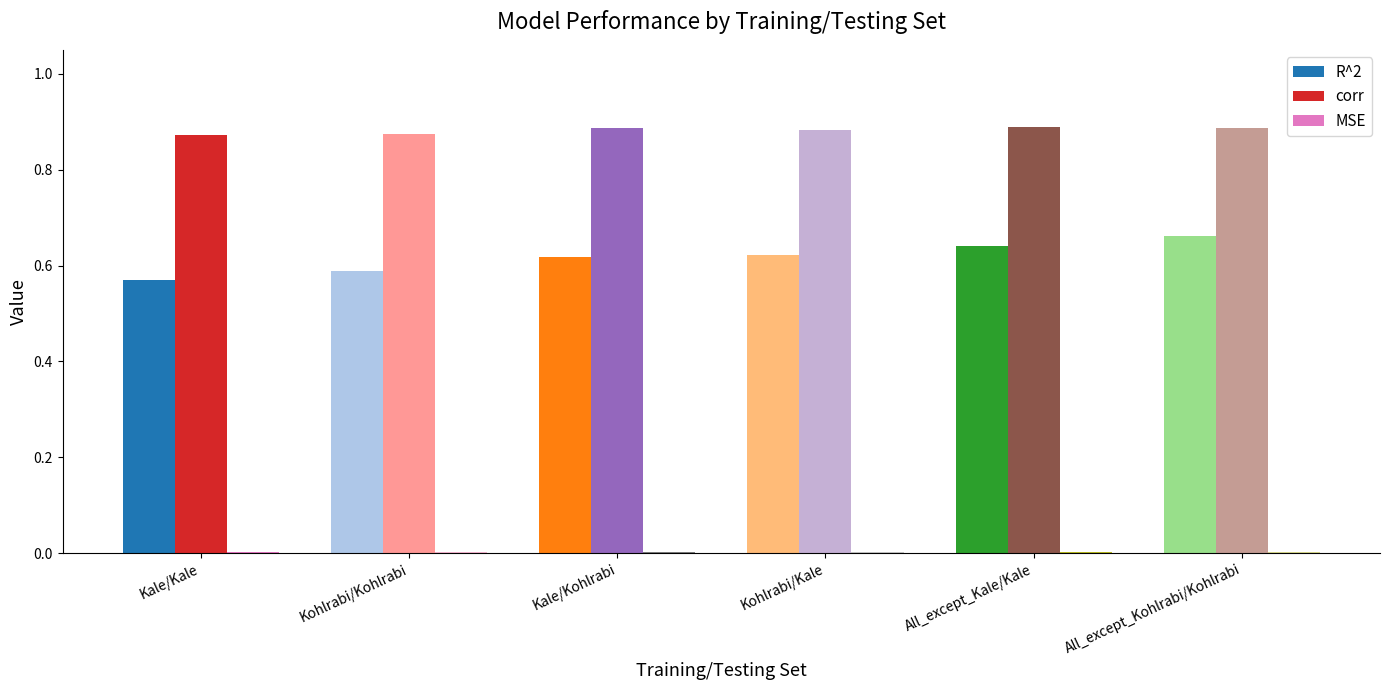

Does the chart contain stacked bars?

No